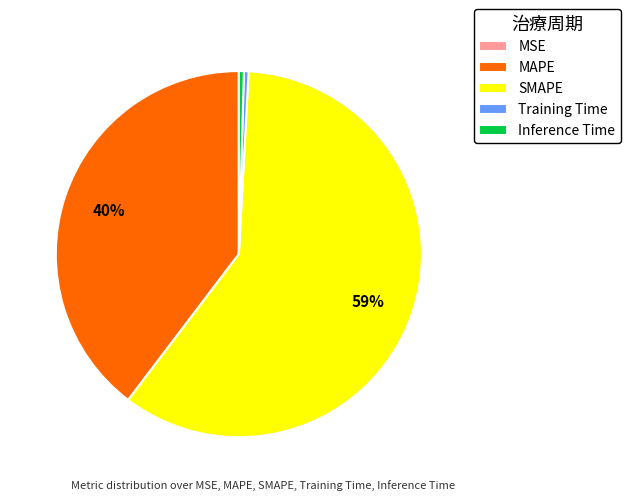

Does any single category account for the majority?

Yes